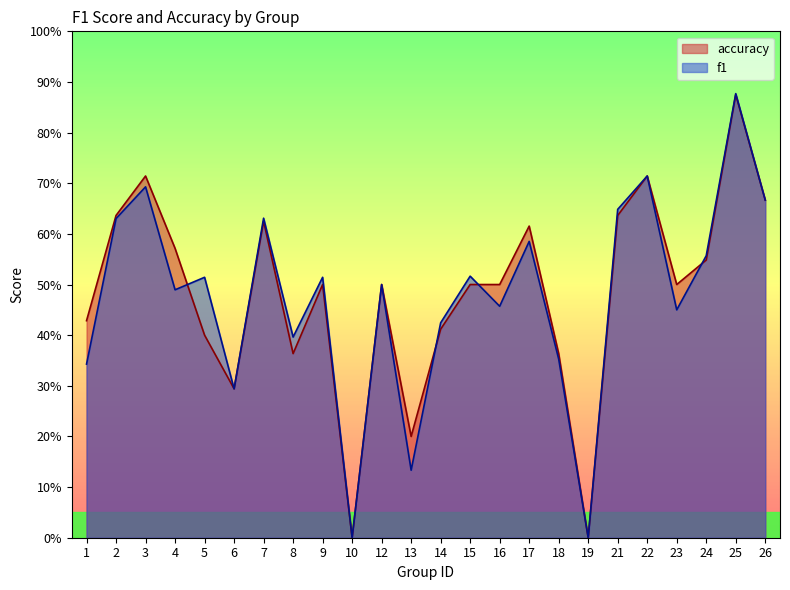

The f1 series shows 0.2 at 3. True or false?

False